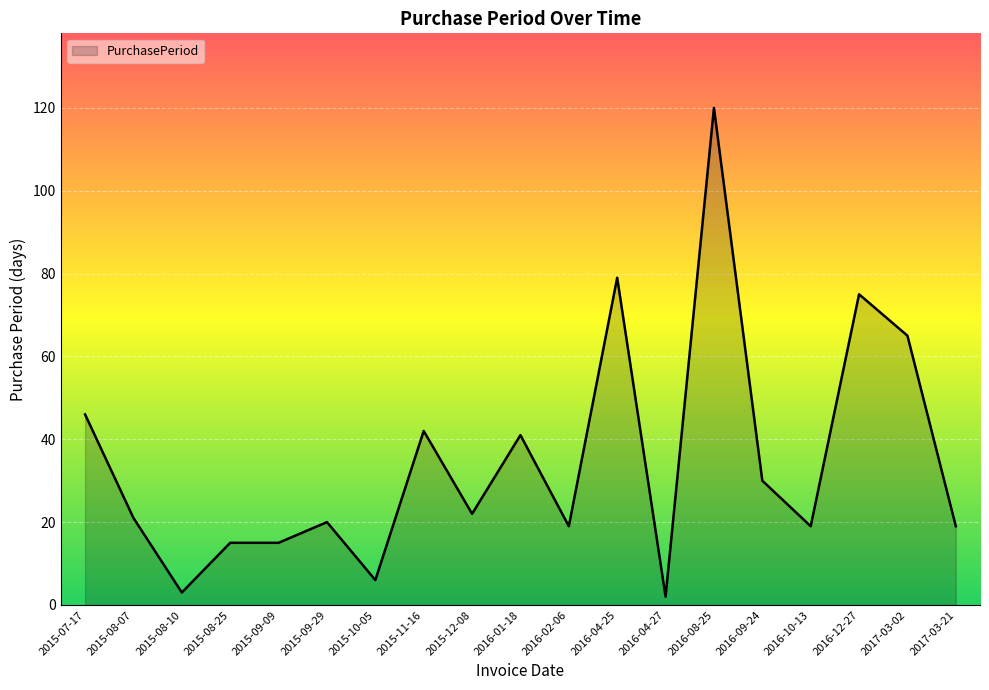

What position from the left is 2015-09-09?

5